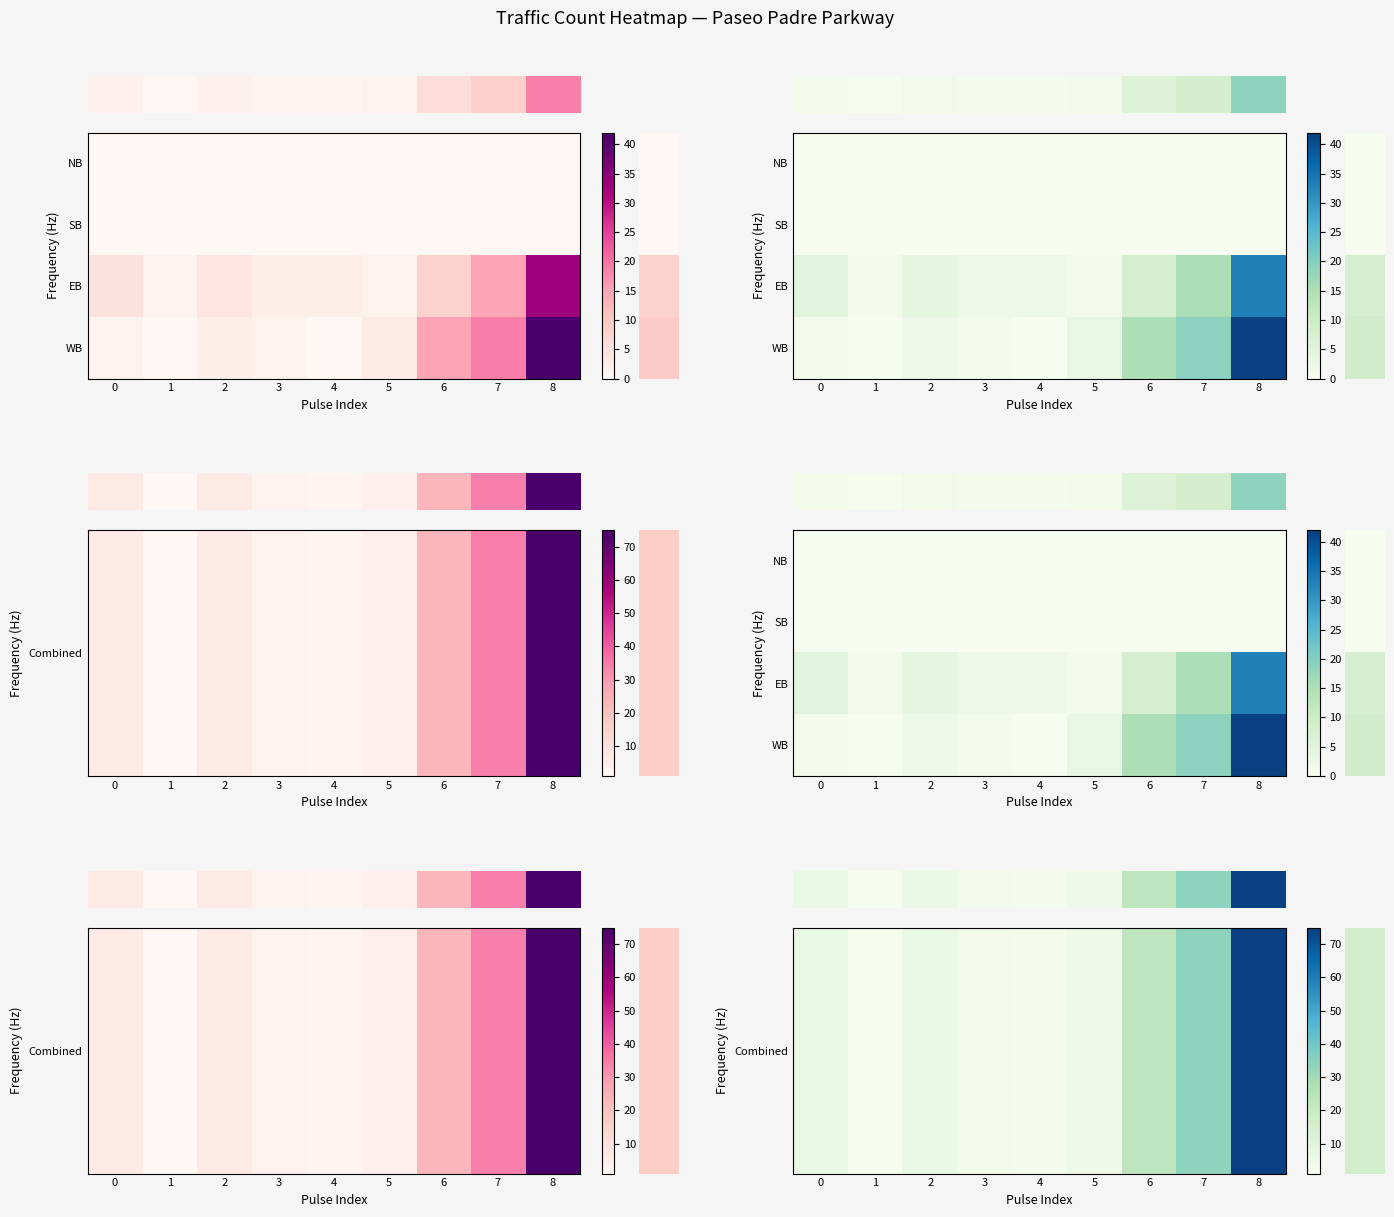

Reading left to right, list all the values displayed in this chart.

row_0: 0=6	1=1	2=6	3=3	4=2	5=4	6=23	7=34	8=75
row_1: 0=0	1=0	2=0	3=0	4=0	5=0	6=0	7=0	8=0
row_2: 0=5	1=1	2=4	3=2	4=2	5=1	6=8	7=15	8=33
row_3: 0=1	1=0	2=2	3=1	4=0	5=3	6=15	7=19	8=42